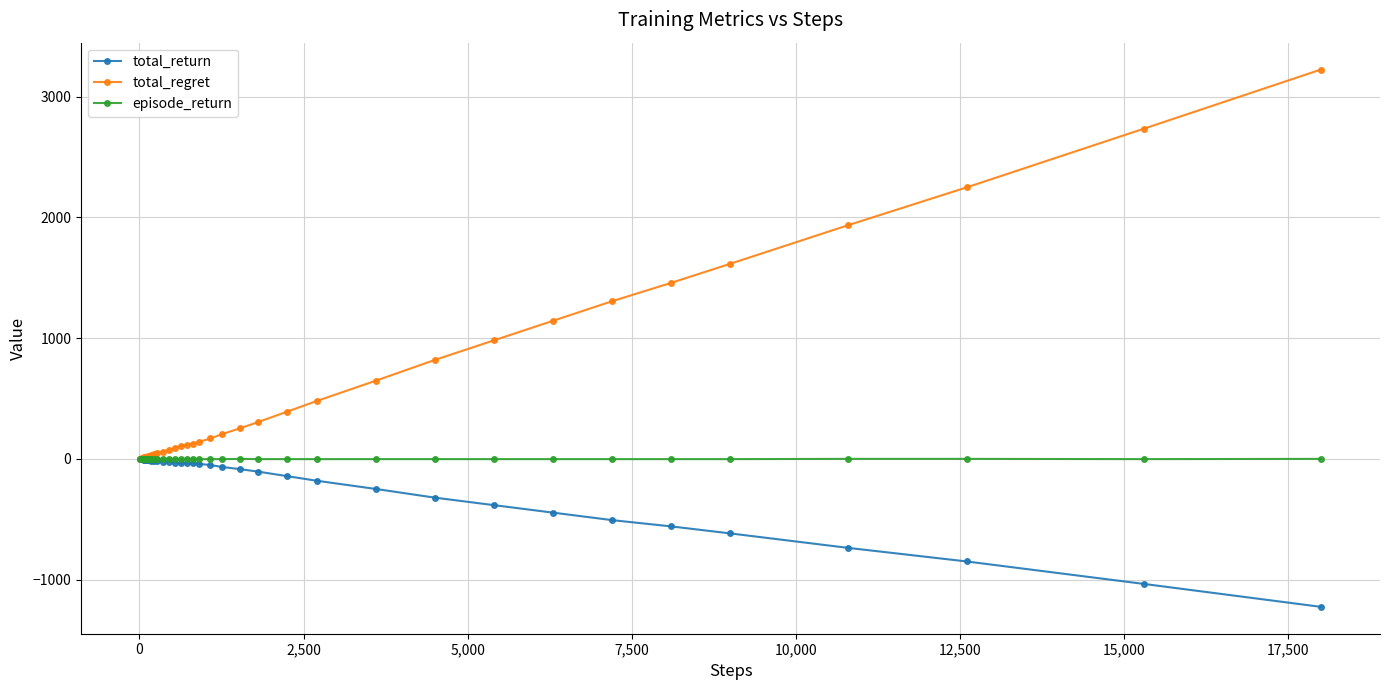

At how many categories does at least one series exceed 539?

11